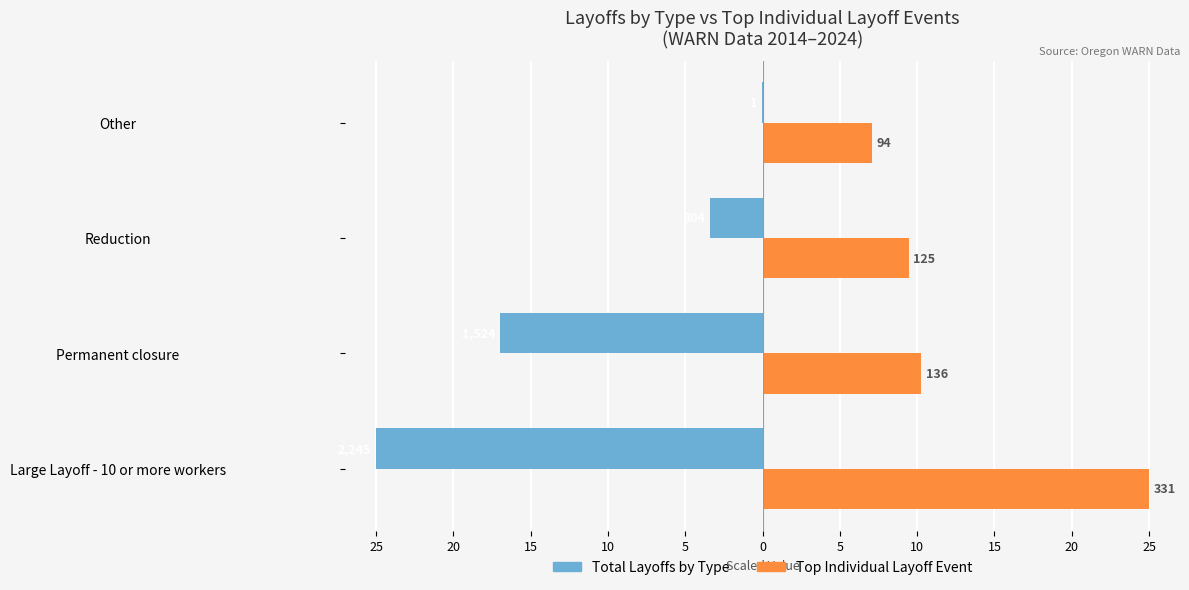

What are all the series names shown in the legend?

Total Layoffs by Type, Top Individual Layoff Event